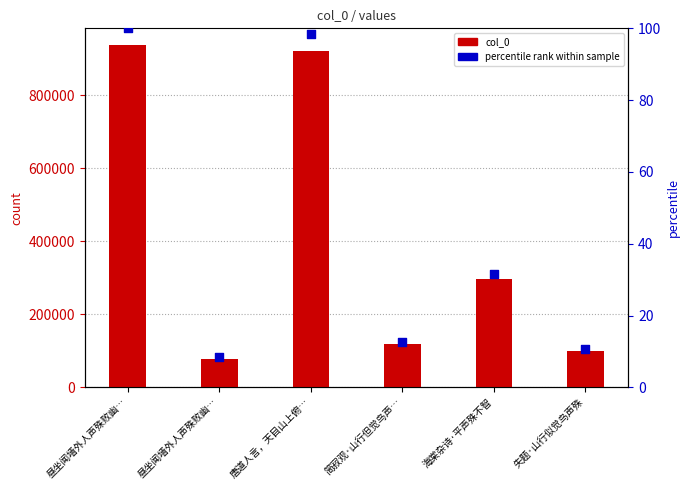

What are all the series names shown in the legend?

col_0, percentile rank within sample